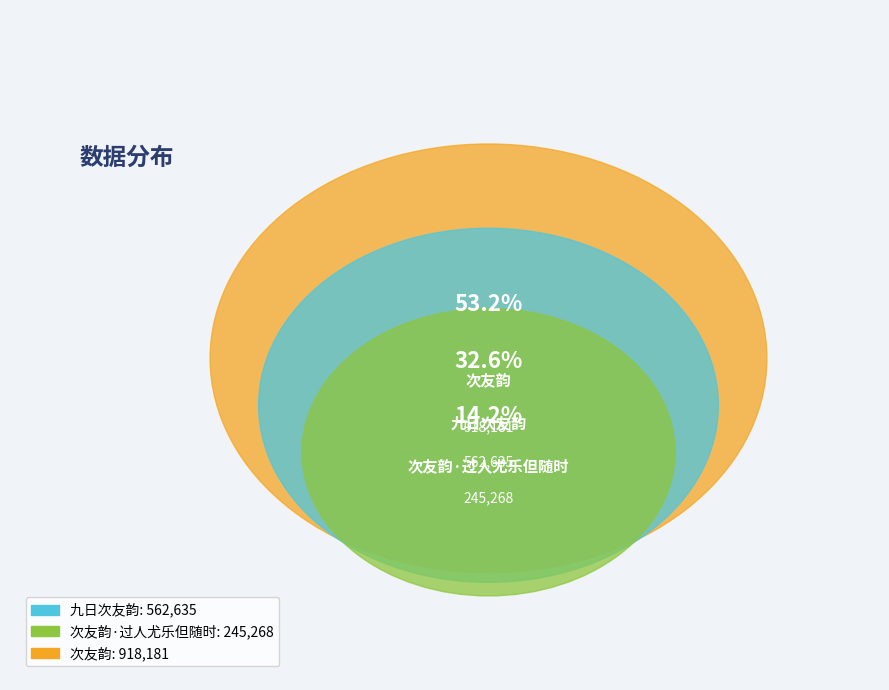

To the nearest percent, what is the difference between the 九日次友韵 and 次友韵·过人尤乐但随时 slice percentages?

18%